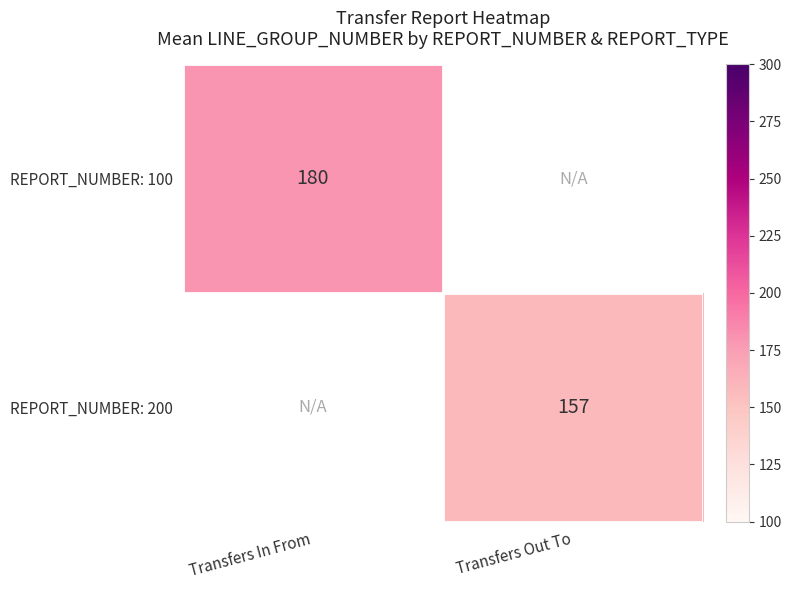

True or false: REPORT_NUMBER: 100 has a value of 301 at Transfers In From.

False